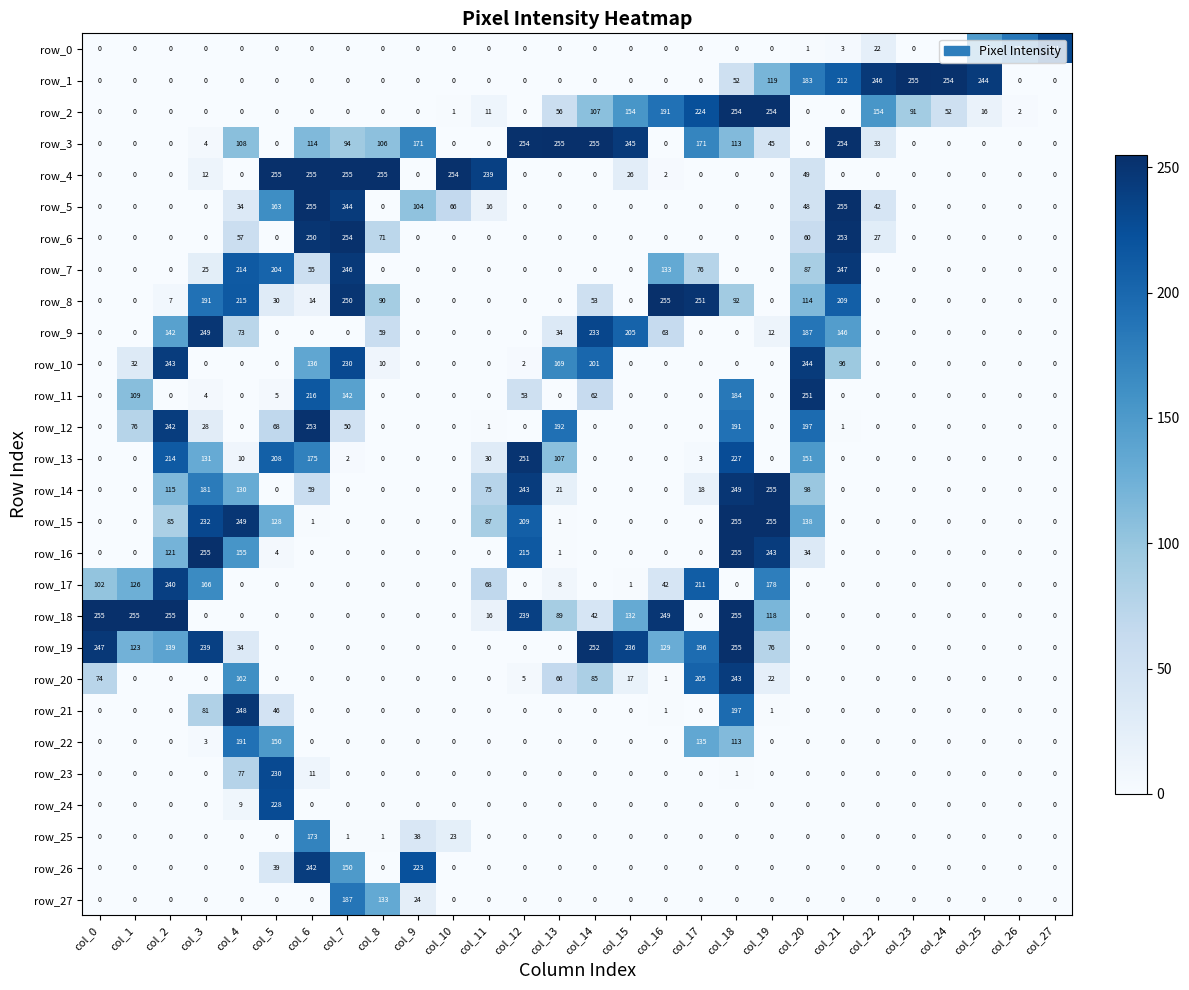

At which category is the sum across all series the highest?

col_18